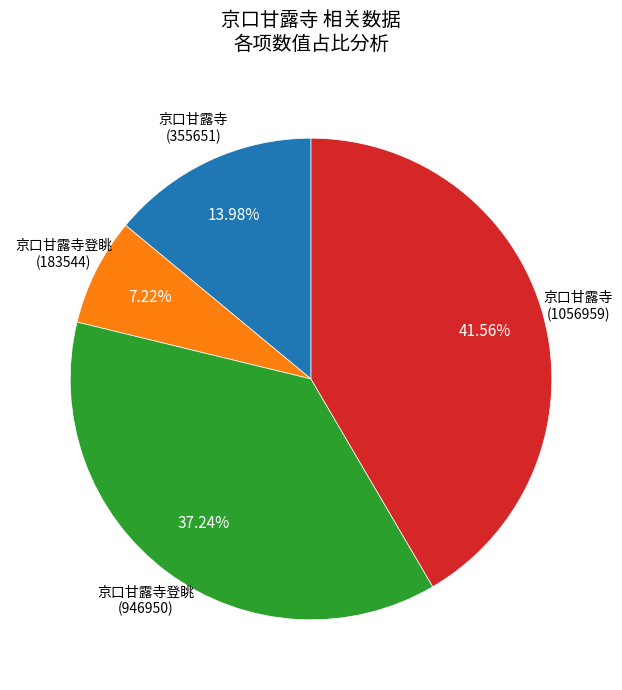

Does any single category account for the majority?

No